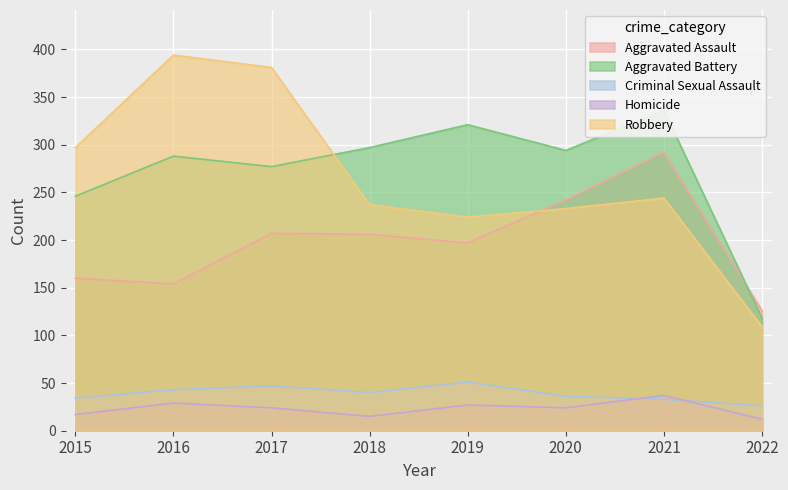

Where do Aggravated Assault and Robbery first cross each other?

2019 and 2020